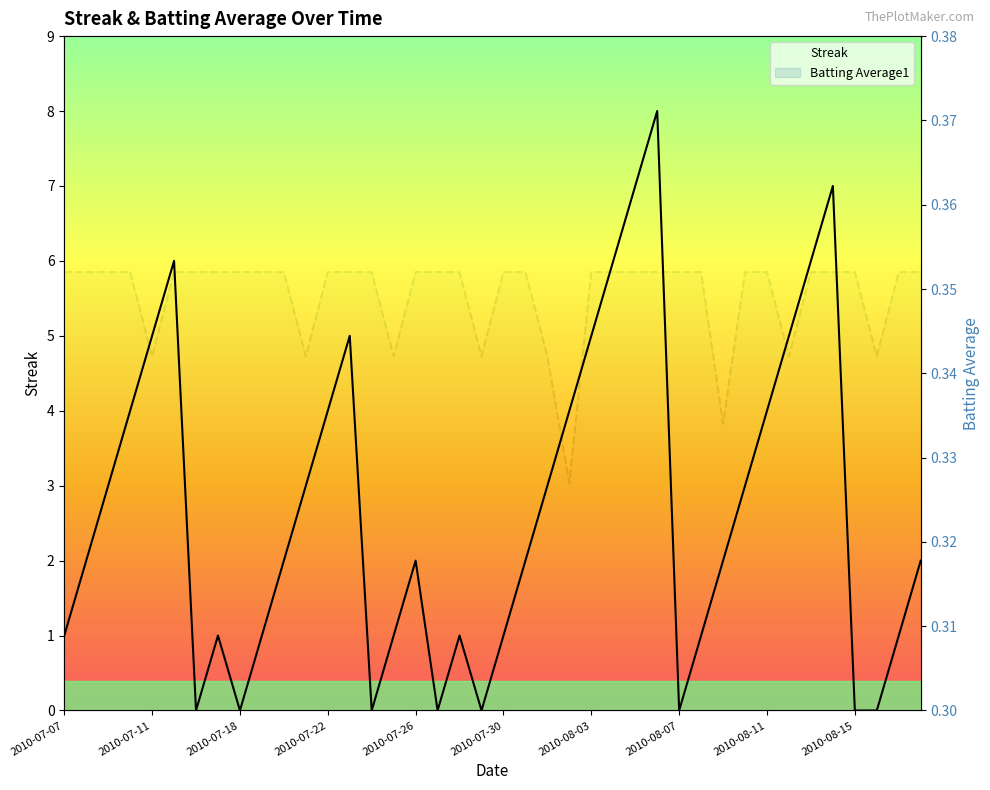

Which series has the largest total across all categories?

Streak